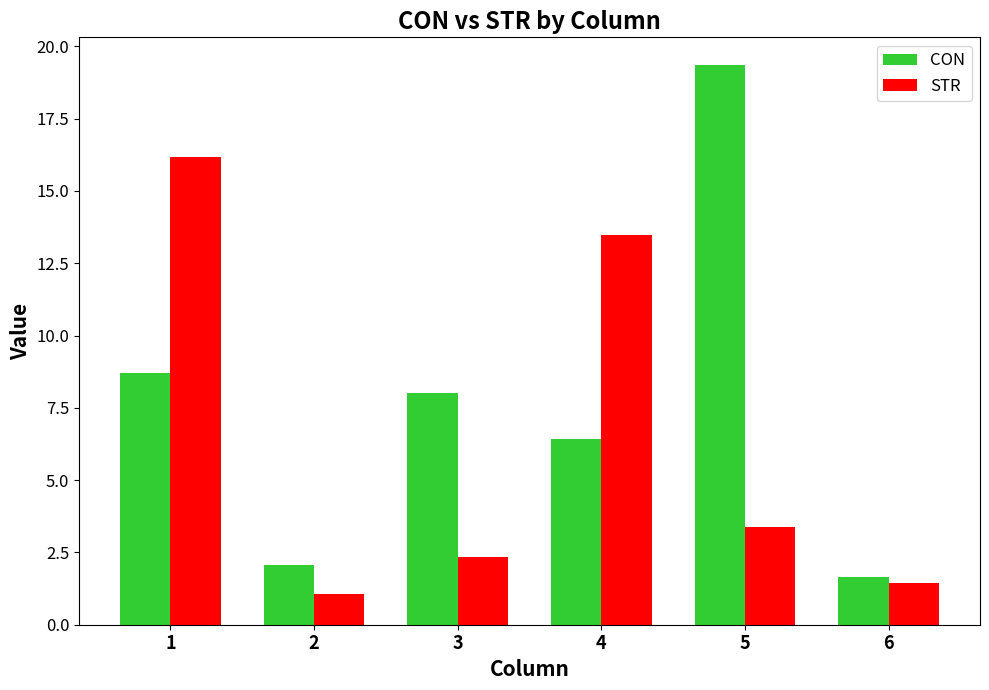

Reading left to right, extract all data points from this chart.

CON: 8.7	2.1	8.0	6.4	19.3	1.6
STR: 16.2	1.1	2.3	13.5	3.4	1.4